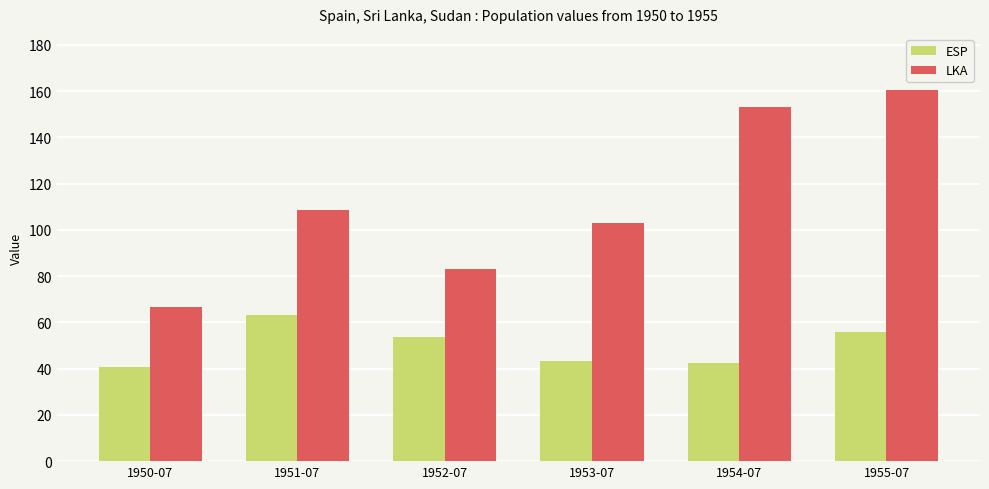

Rank the categories by LKA value from lowest to highest.

1950-07, 1952-07, 1953-07, 1951-07, 1954-07, 1955-07